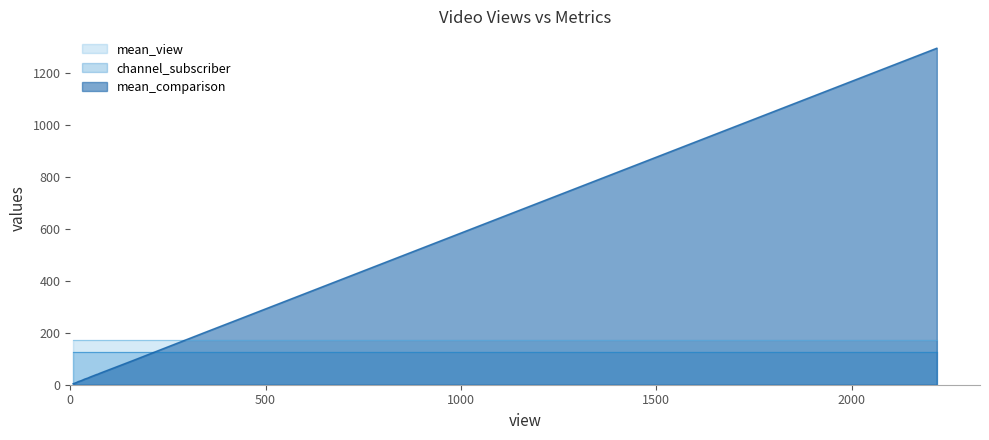

Rank the series at 3 from lowest to highest value.

mean_comparison, channel_subscriber, mean_view